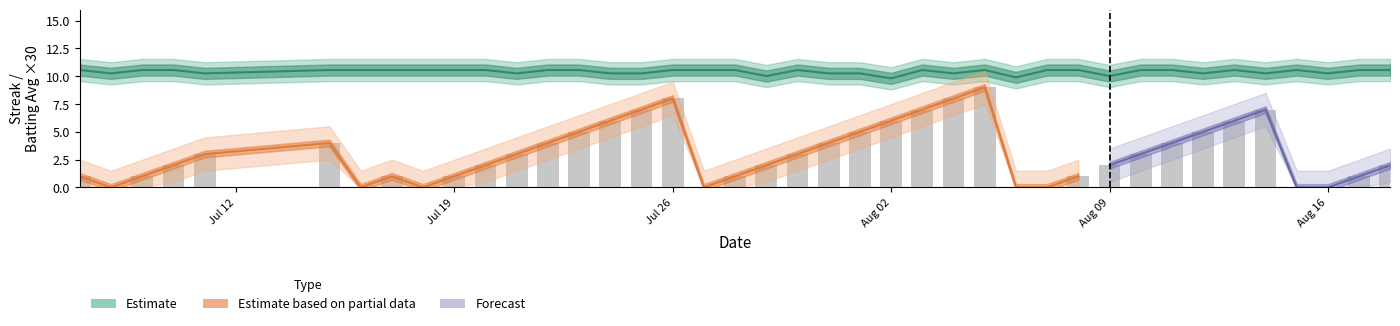

The value of Estimate at Aug 16 is 10.3. True or false?

True